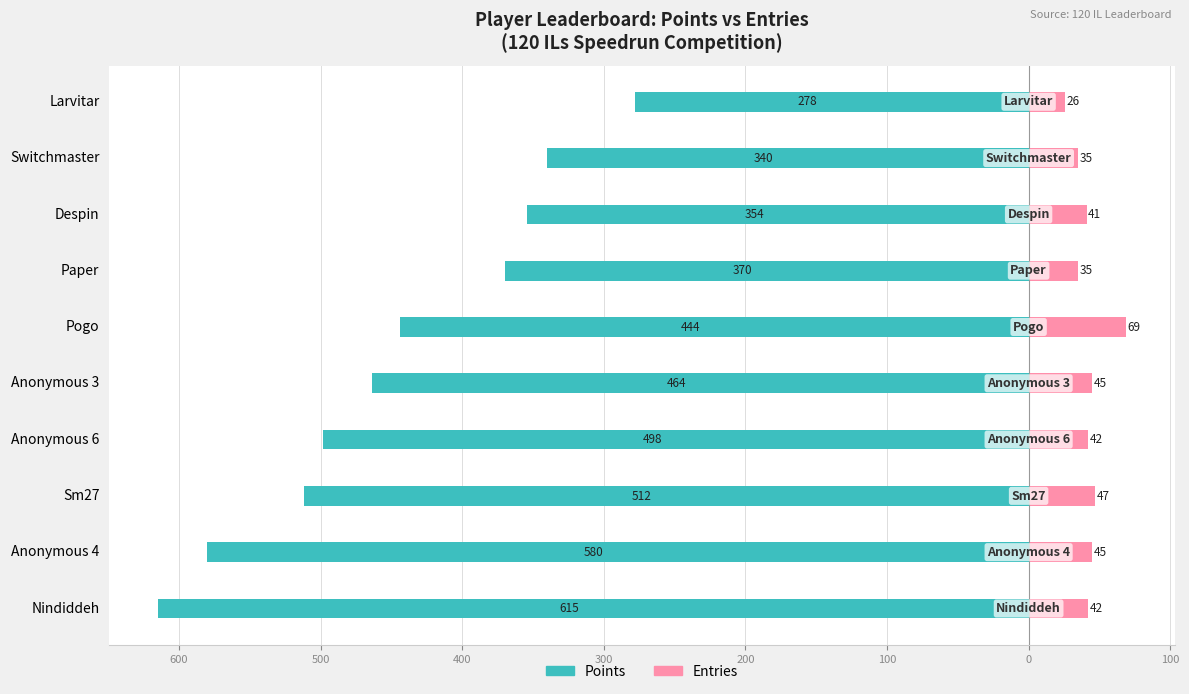

At how many categories does at least one series exceed 24?

10